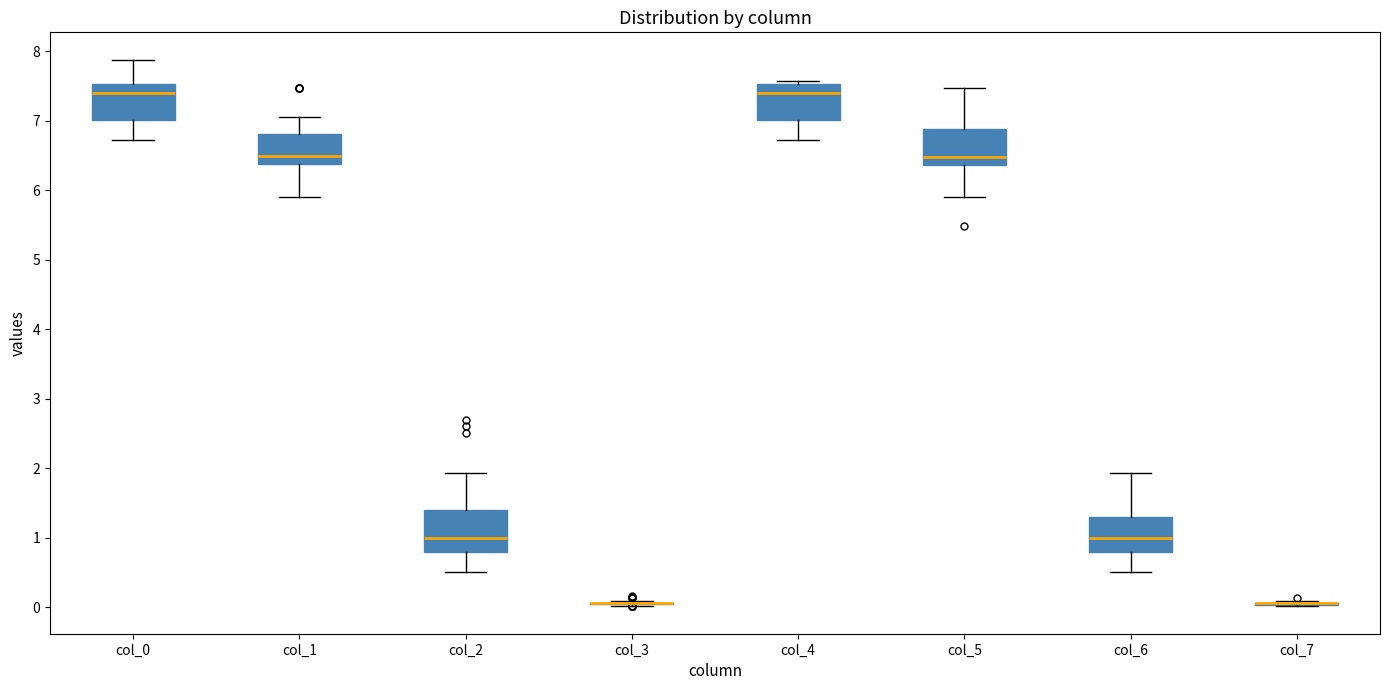

Where is the upper edge of the box for col_0 on the y-axis? The values are not printed on the chart, so give them approximately, as read against the axis.

7.5